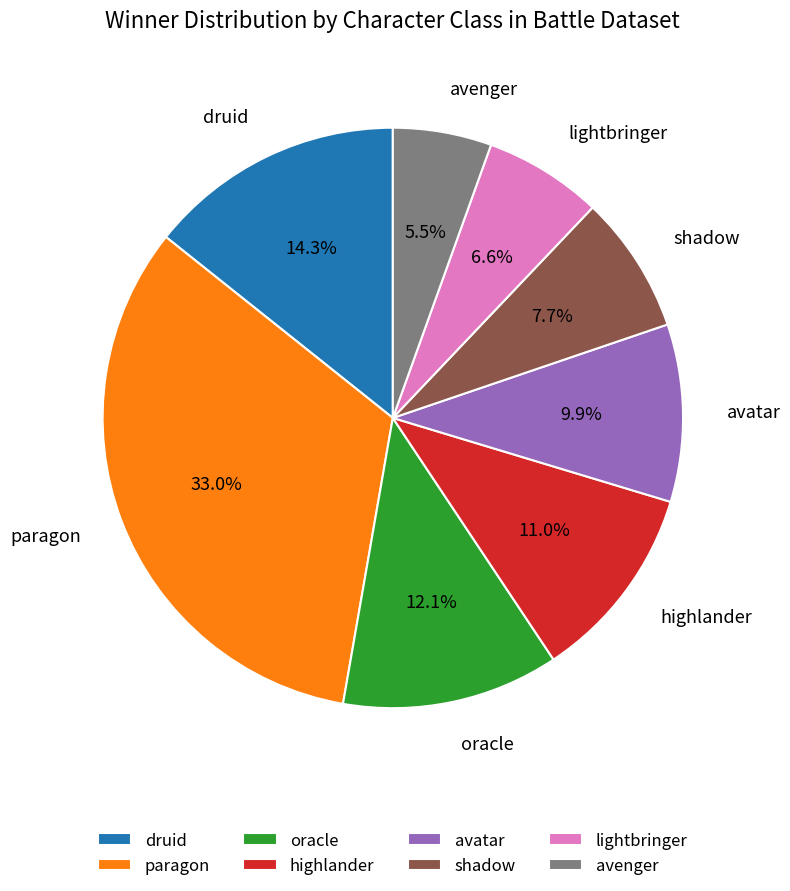

Is it true that highlander is 21% of the pie?

False